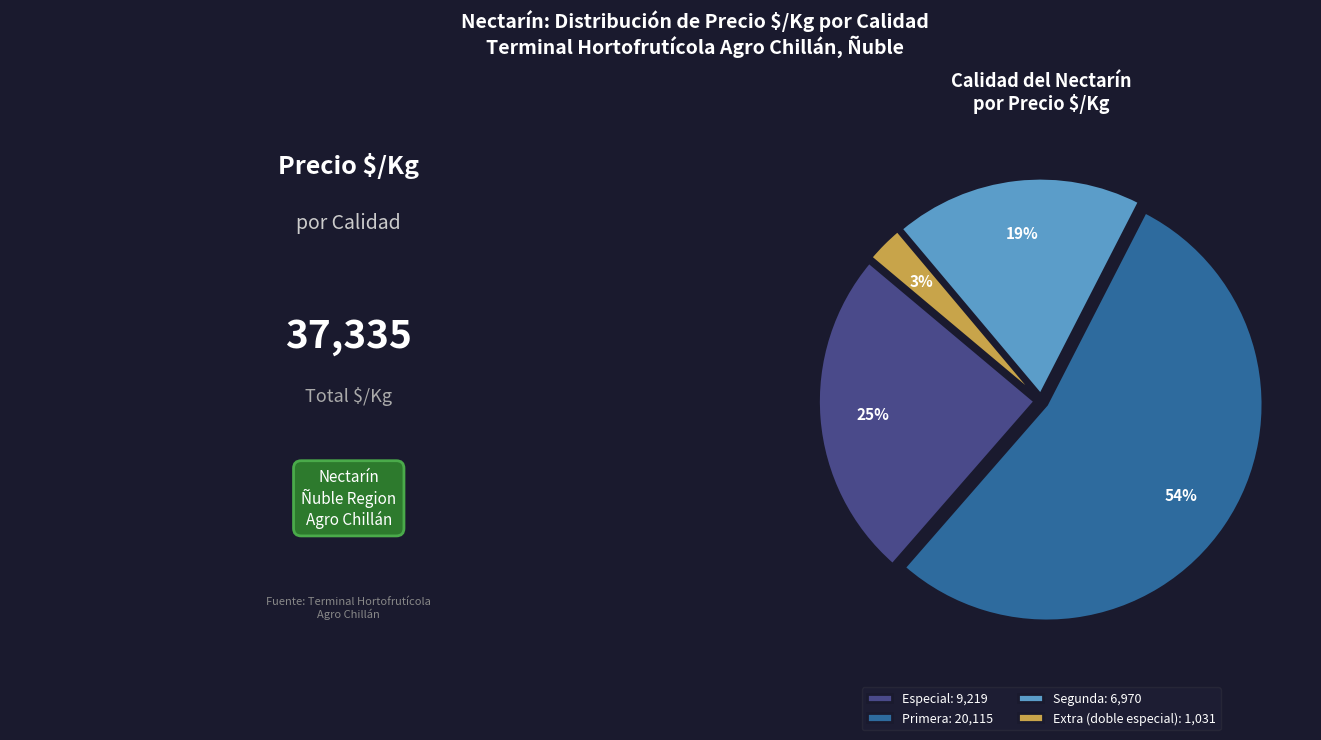

What is the ratio of the value at Especial: 9,219 to the value at Segunda: 6,970?

1.3